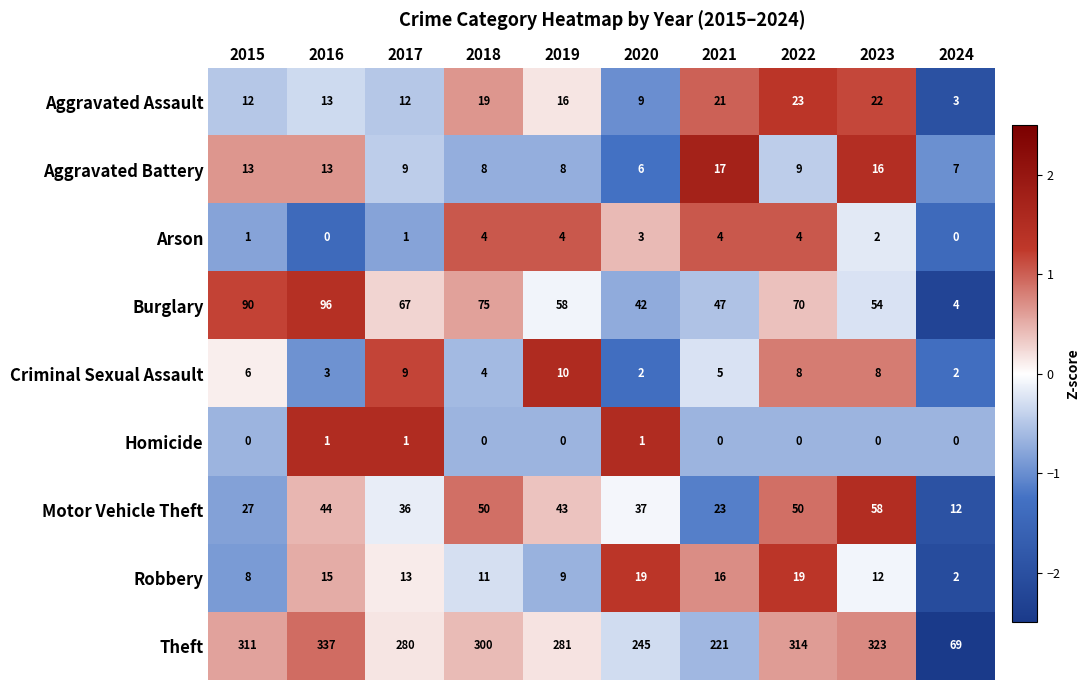

The value of Theft at 2018 is 300. True or false?

True